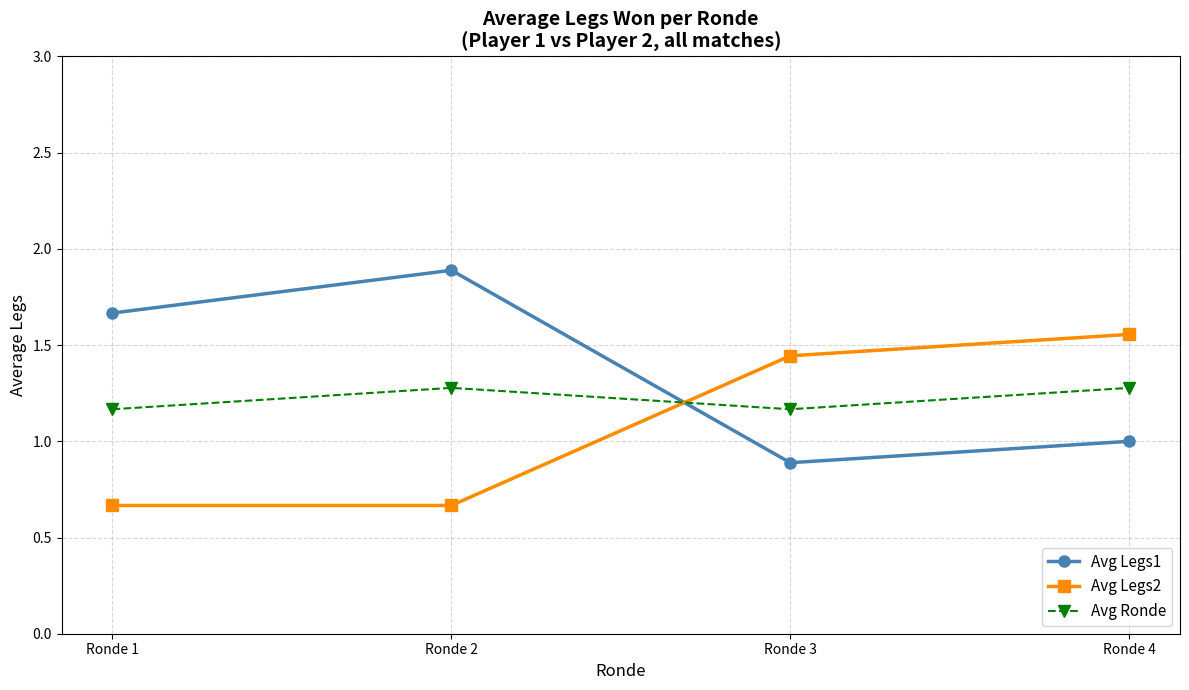

Rank the series by their average value, from lowest to highest.

Avg Legs2, Avg Ronde, Avg Legs1